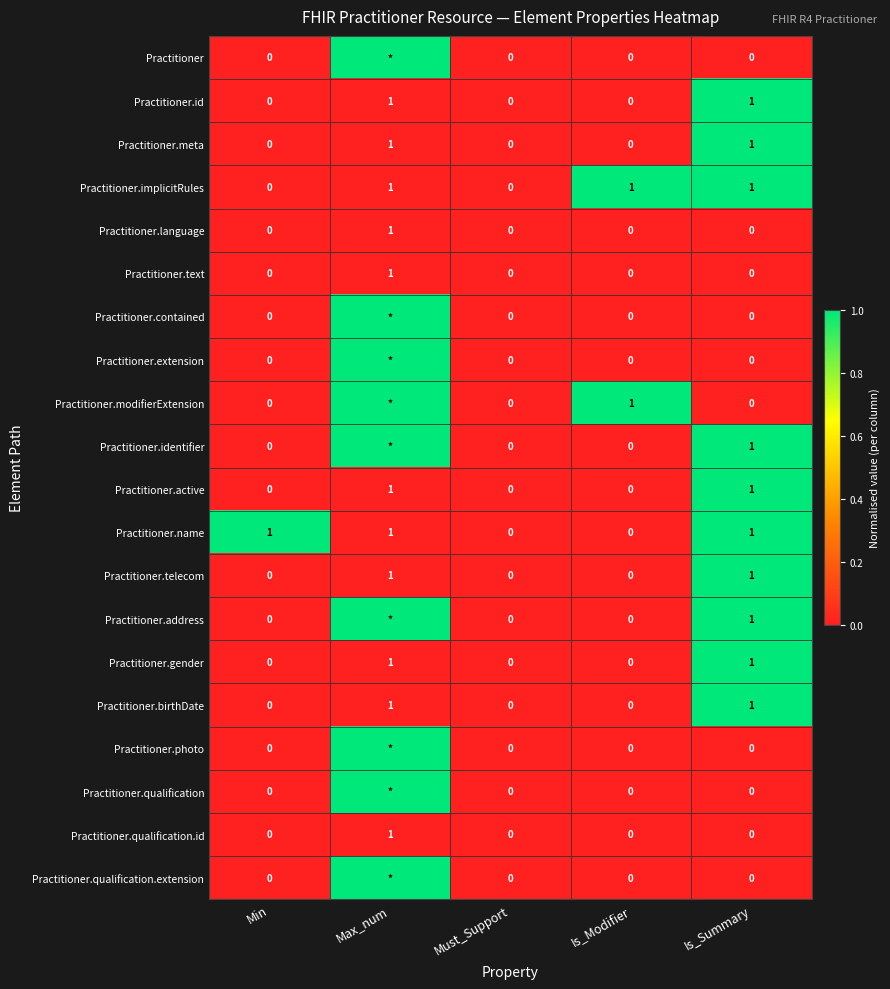

How many Practitioner.birthDate values are between 0 and 1?

5